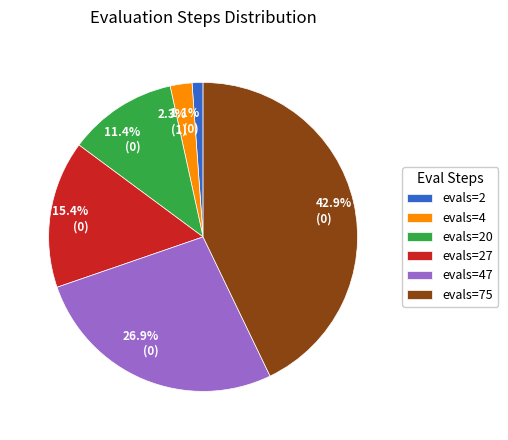

To the nearest percent, what is the difference between the largest and smallest slice percentages?

42%